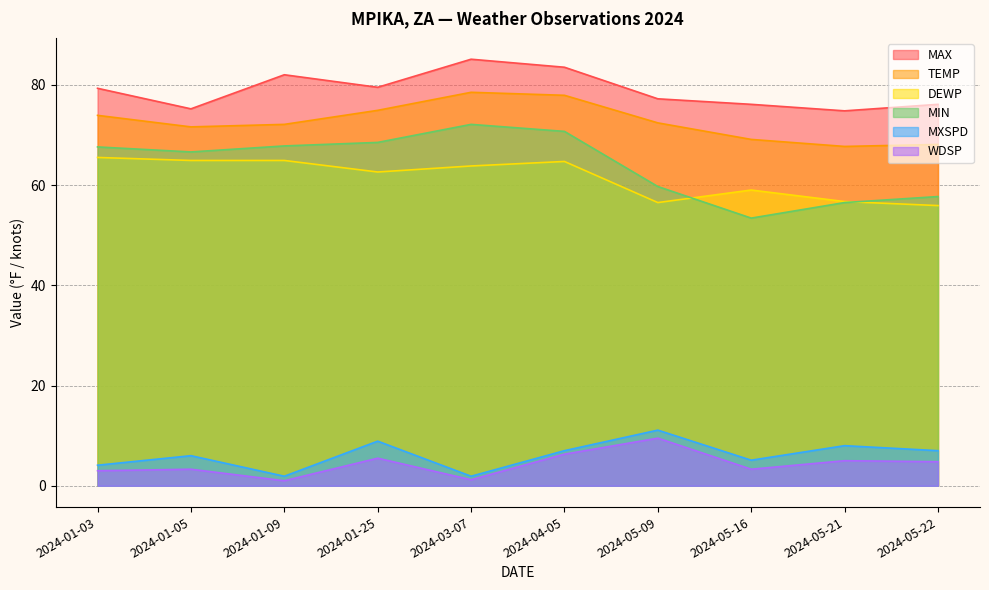

Reading left to right, transcribe all the data shown in this chart.

TEMP: 73.9	71.6	72.1	74.9	78.5	77.9	72.4	69.1	67.7	68.1
MAX: 79.3	75.2	82.0	79.5	85.1	83.5	77.2	76.1	74.8	76.1
MIN: 67.6	66.6	67.8	68.5	72.1	70.7	59.7	53.4	56.5	57.7
DEWP: 65.5	64.9	64.9	62.6	63.8	64.7	56.5	59.0	56.7	55.9
WDSP: 3.0	3.3	1.0	5.5	1.2	6.3	9.5	3.3	5.0	4.8
MXSPD: 4.1	6.0	1.9	8.9	1.9	7.0	11.1	5.1	8.0	7.0